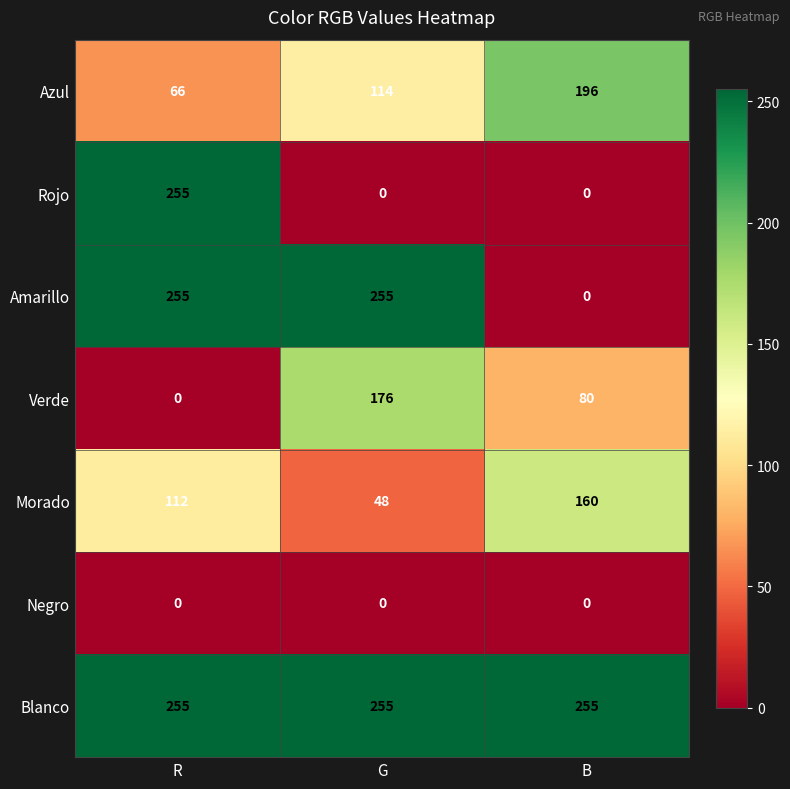

How many positive values does the Amarillo series have?

2